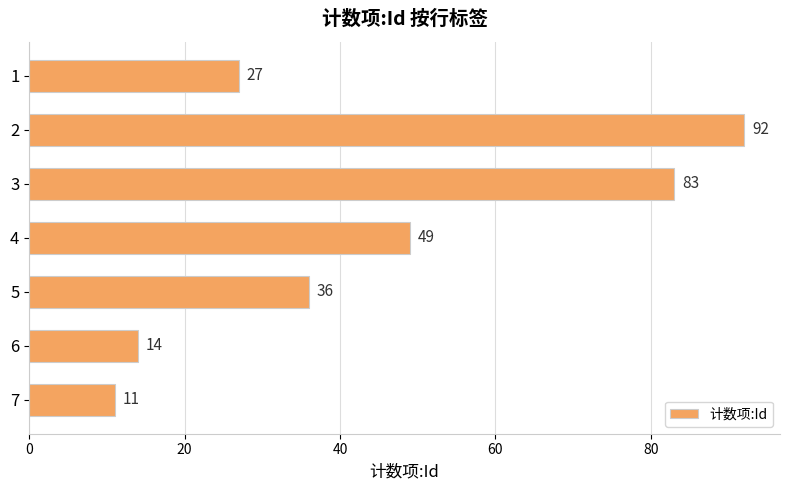

Between 7 and 3, which is larger?

3